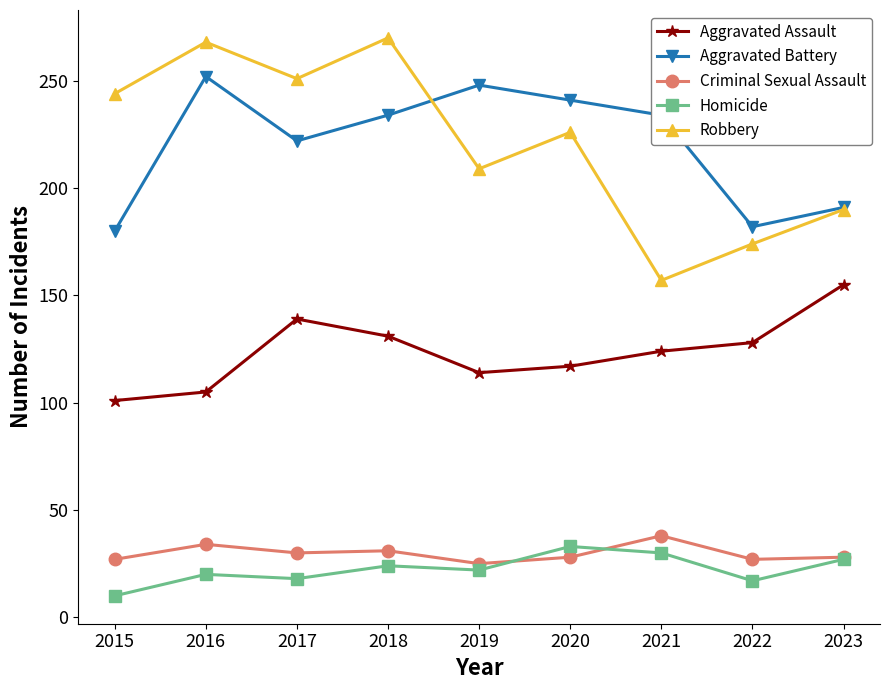

Is this an area chart (filled region under the line)?

No